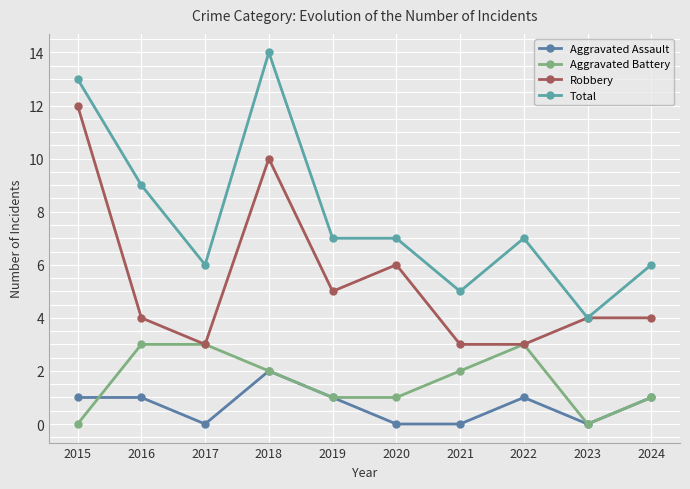

What are all the series names shown in the legend?

Aggravated Assault, Aggravated Battery, Robbery, Total